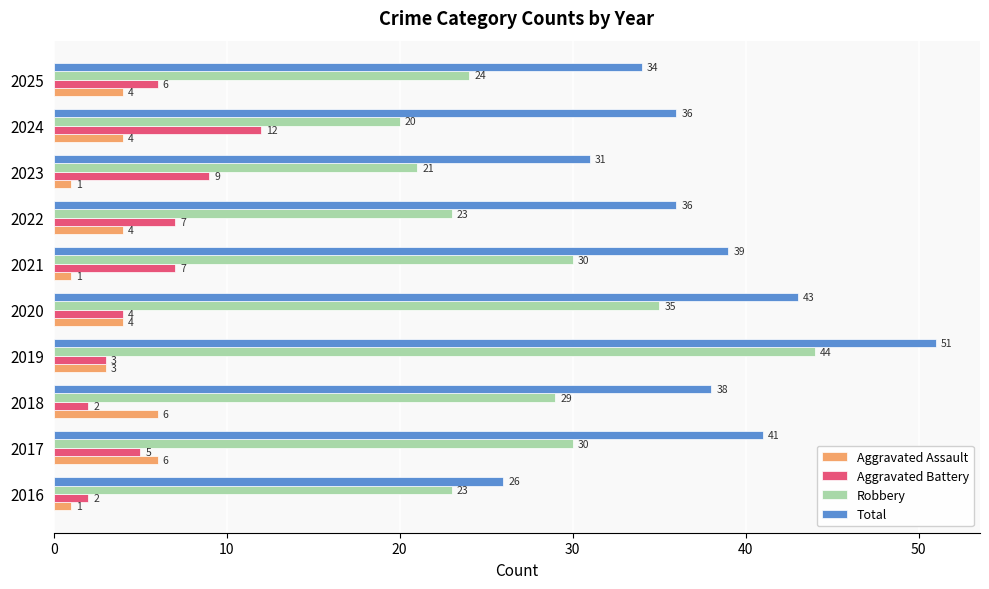

How many data points in Robbery are less than 29?

5